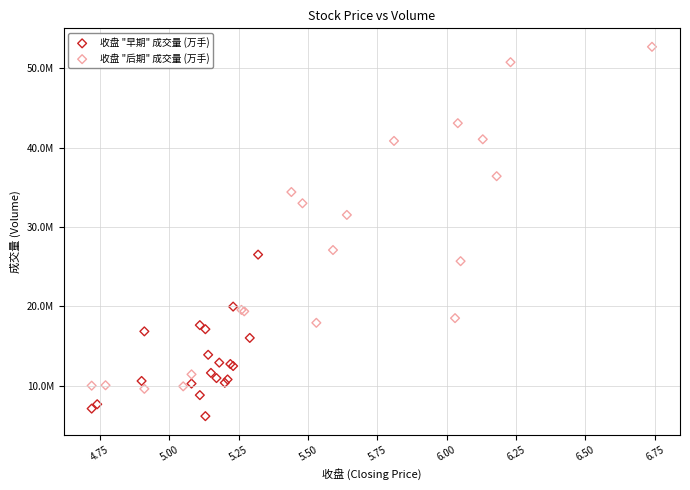

What are all the series names shown in the legend?

收盘 "早期" 成交量 (万手), 收盘 "后期" 成交量 (万手)